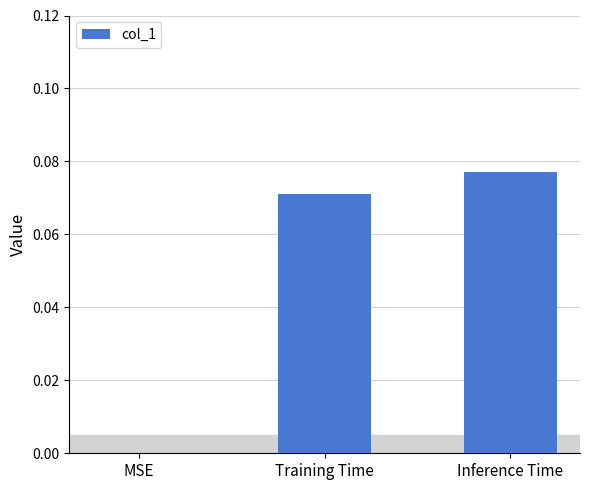

The chart shows a value of 0.0 at MSE. True or false?

True